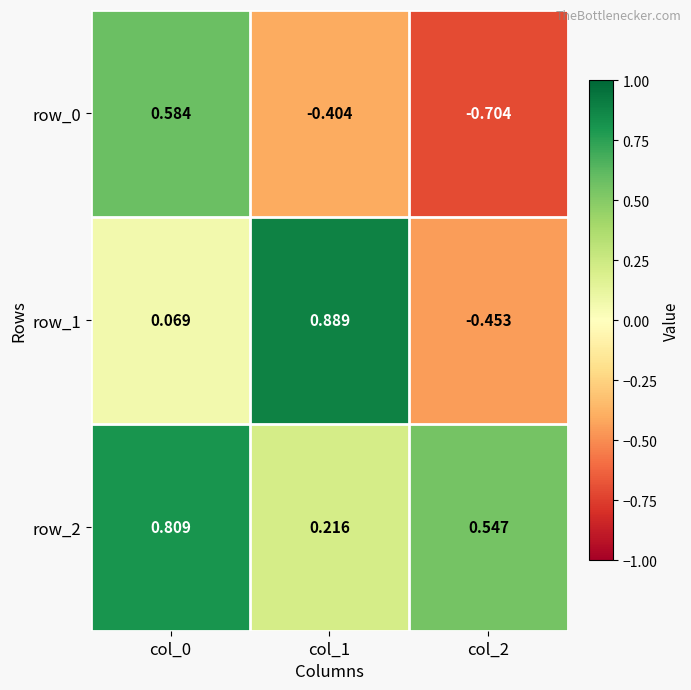

Is the value of row_2 at col_1 greater than the value of row_1 at col_1?

No